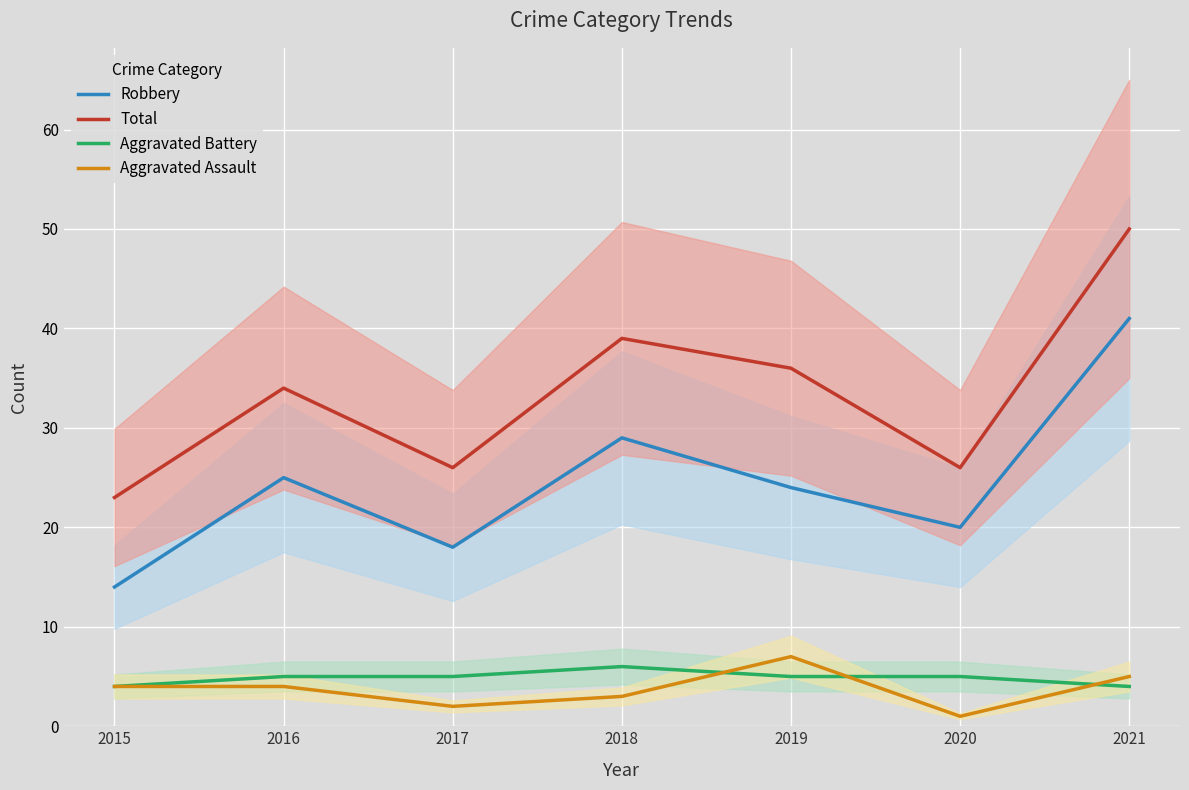

What is the sum of all Total values?

234